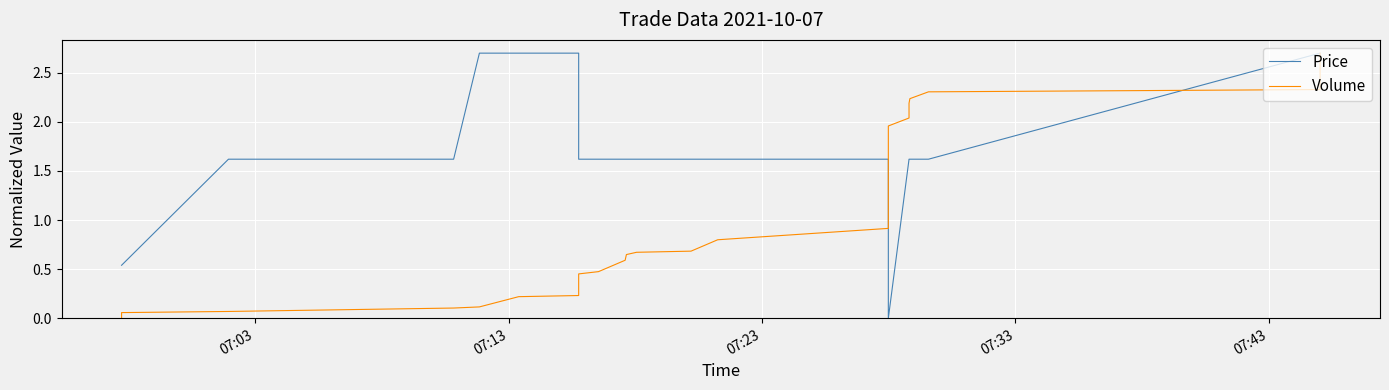

How many intersections are there between Price and Volume?

2